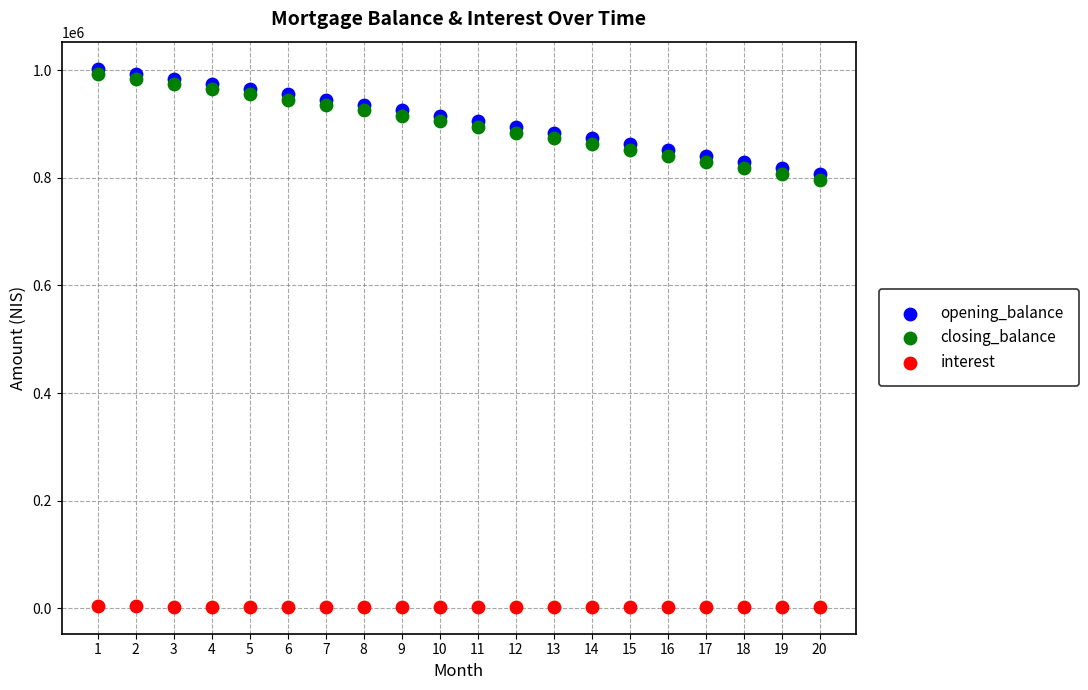

Which series contains the highest Y value?

opening_balance